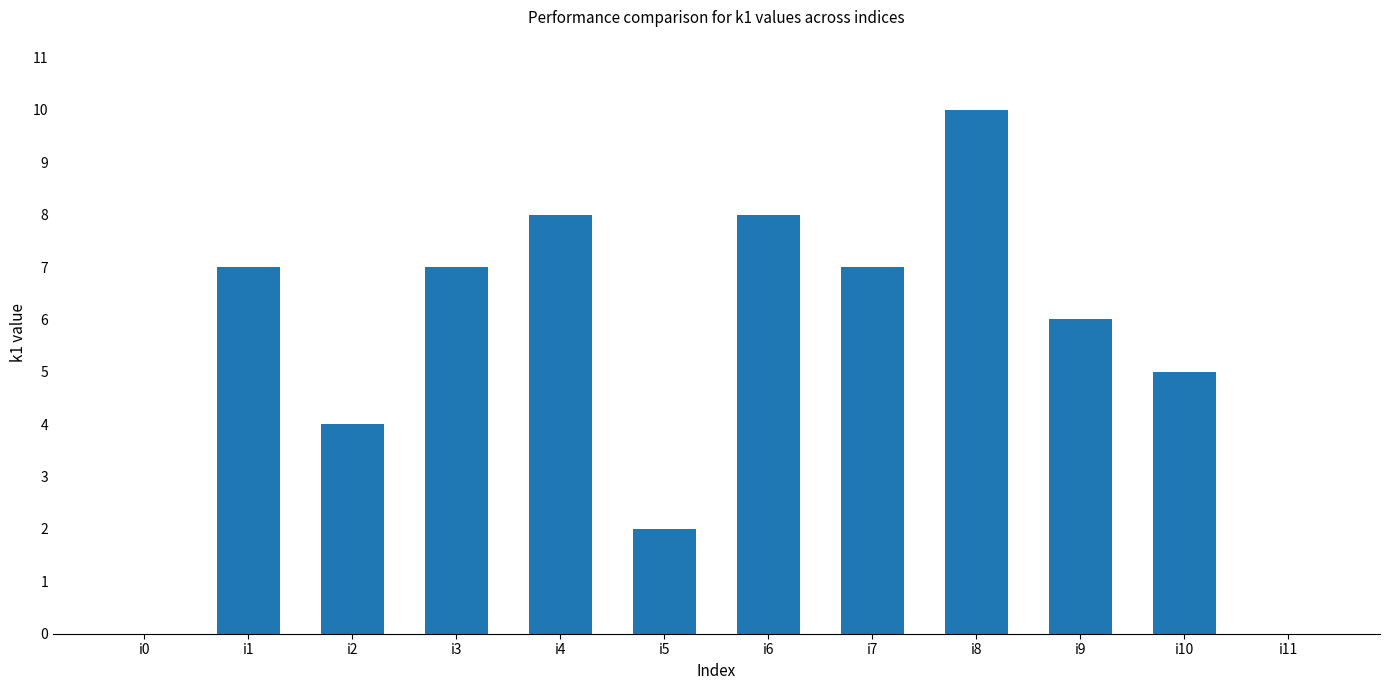

Is it true that the value at i11 is 7?

False